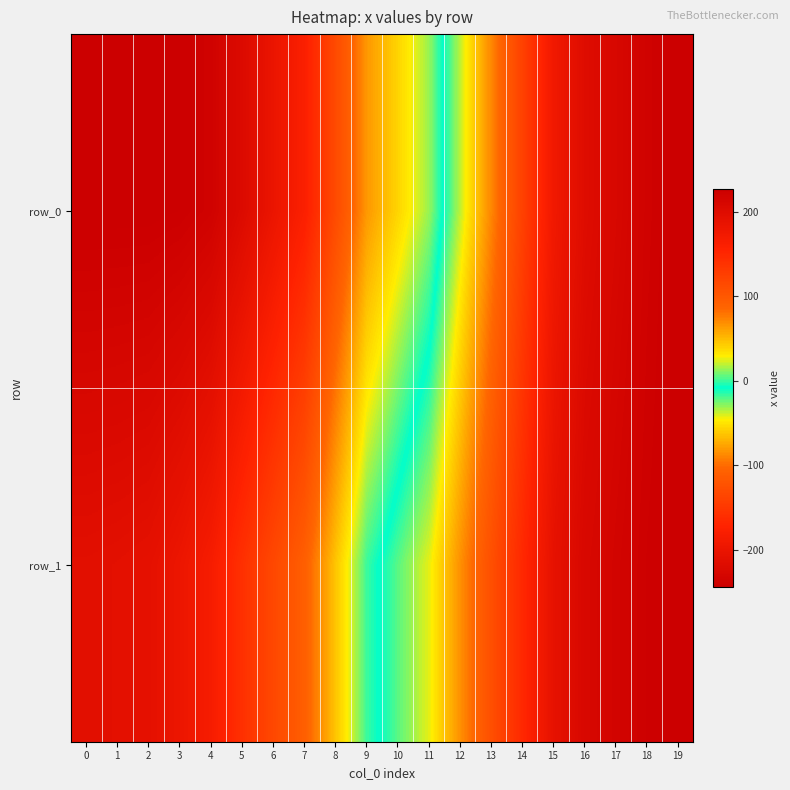

Which series has the widest spread of values?

row_0